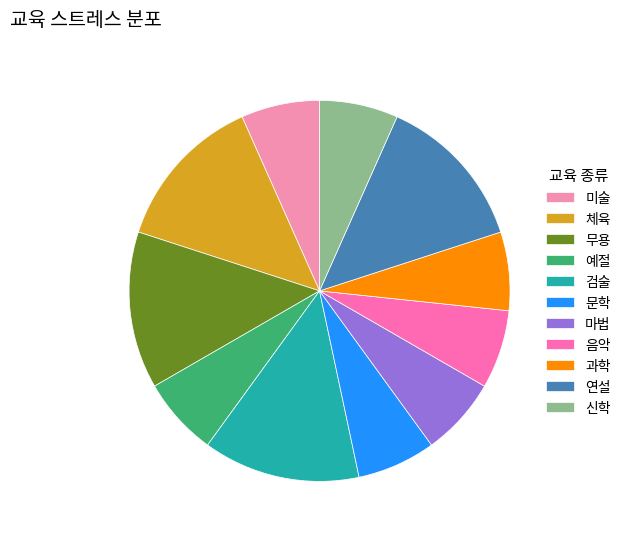

Combined, what portion of the pie is 검술 and 과학?

20.0%